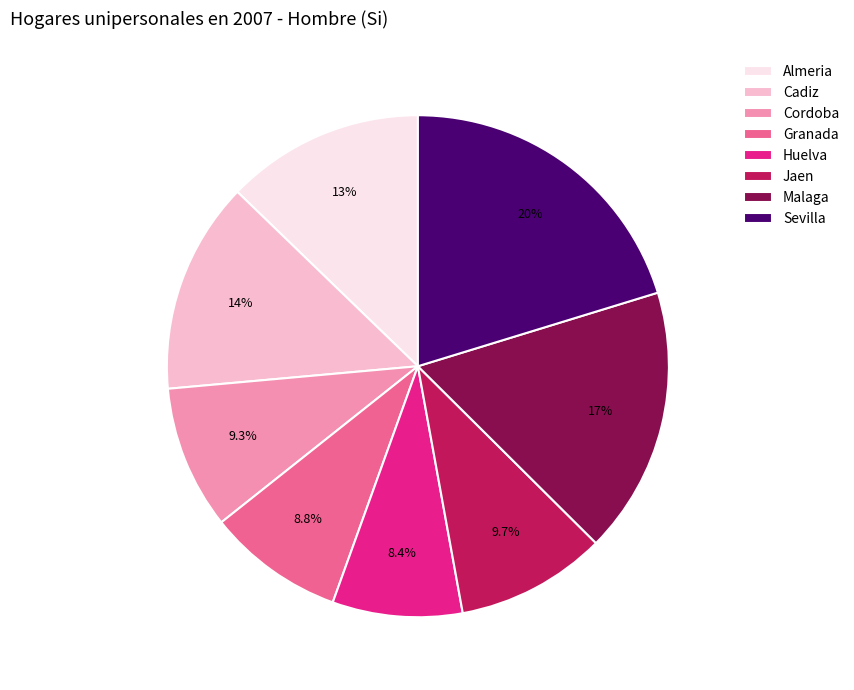

Count the number of slices in the pie.

8